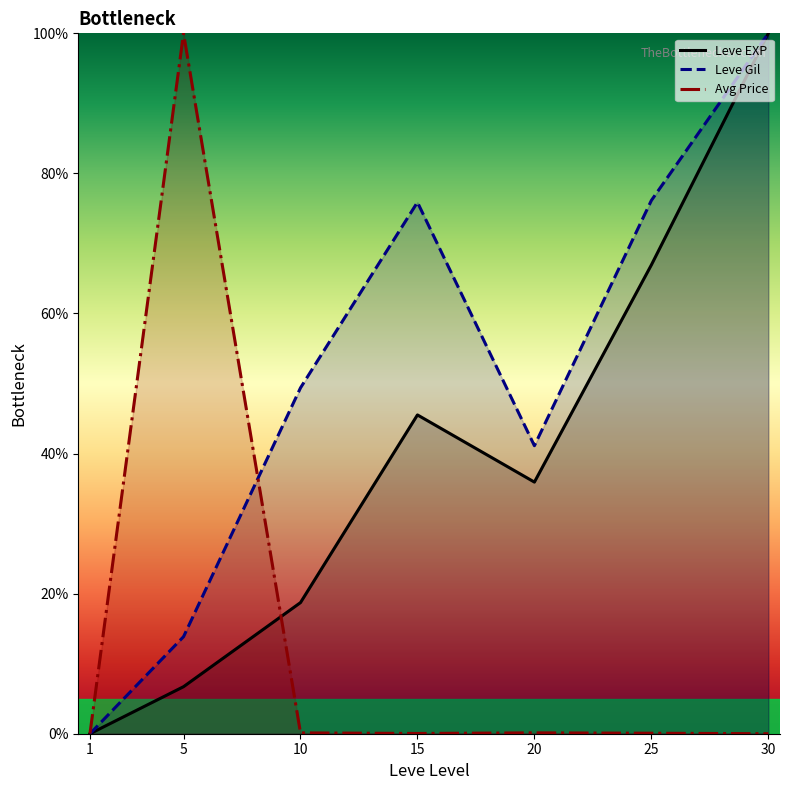

Rank the series by their average value, from lowest to highest.

Avg Price, Leve EXP, Leve Gil